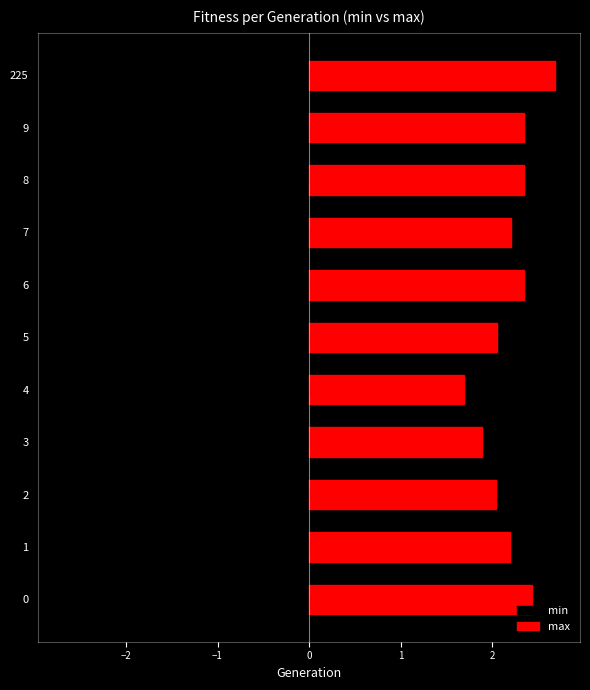

The max series shows 1.2 at 7. True or false?

False